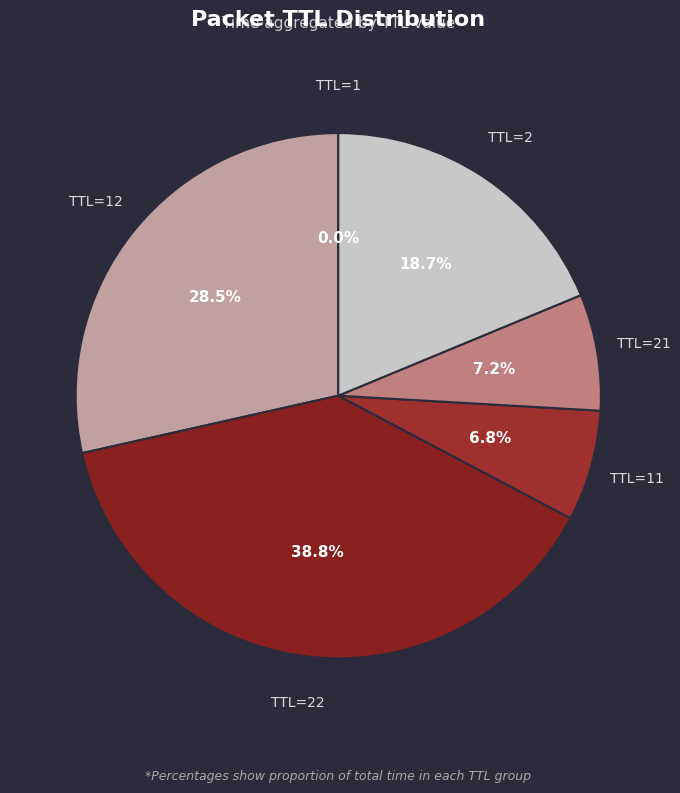

What portion of the pie excludes TTL=2?

81.3%